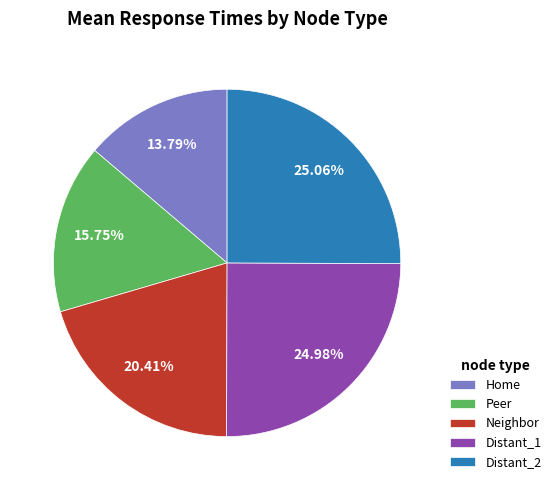

Combined, do Peer and Distant_1 account for over 50%?

No